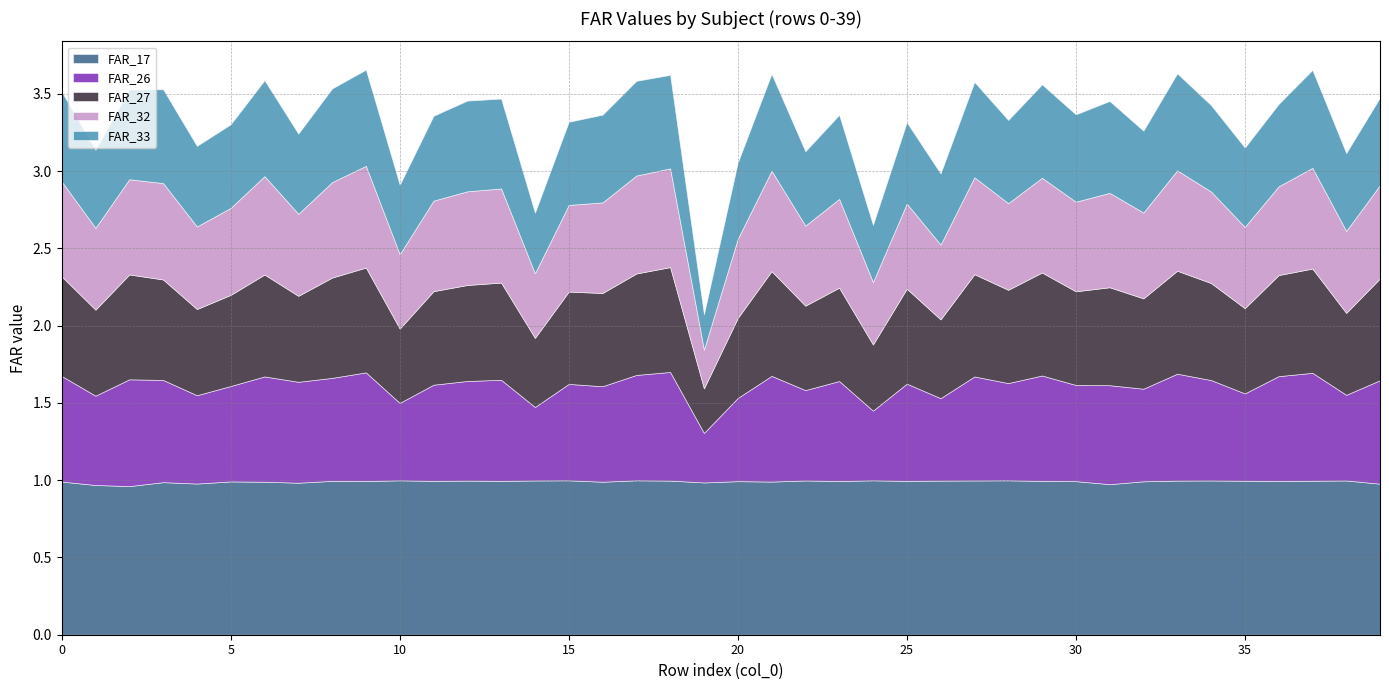

True or false: FAR_26 has a value of 0.7 at 18.

True